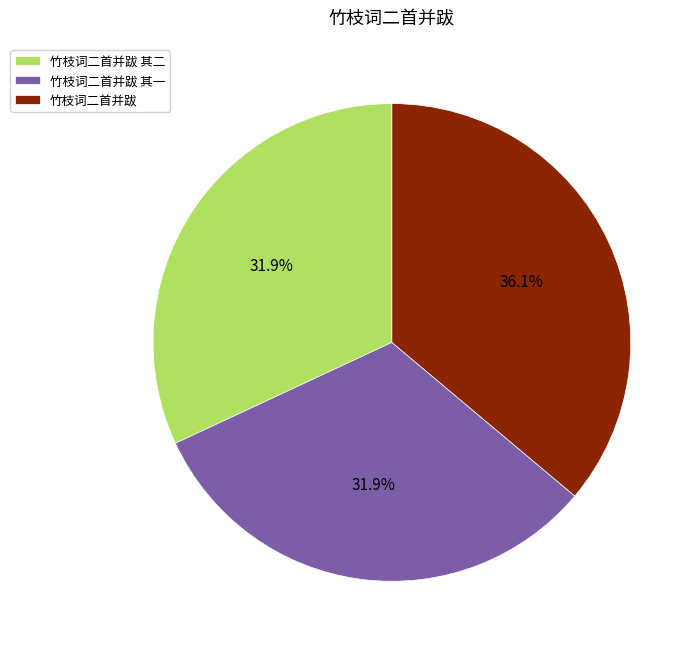

To the nearest percent, what is the average slice percentage?

33%